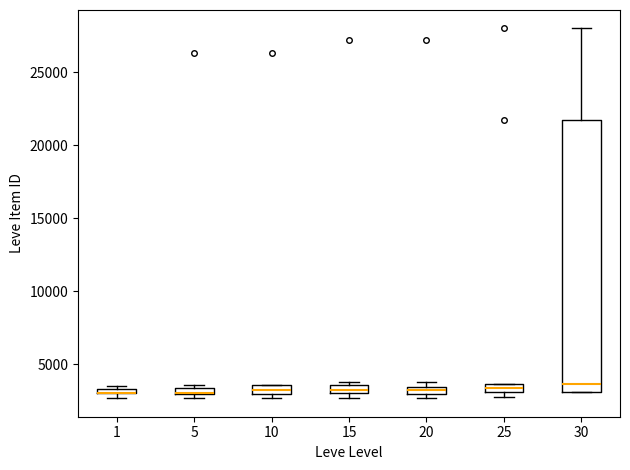

Where is the upper edge of the box at x = 15 on the y-axis? The values are not printed on the chart, so give them approximately, as read against the axis.

3500